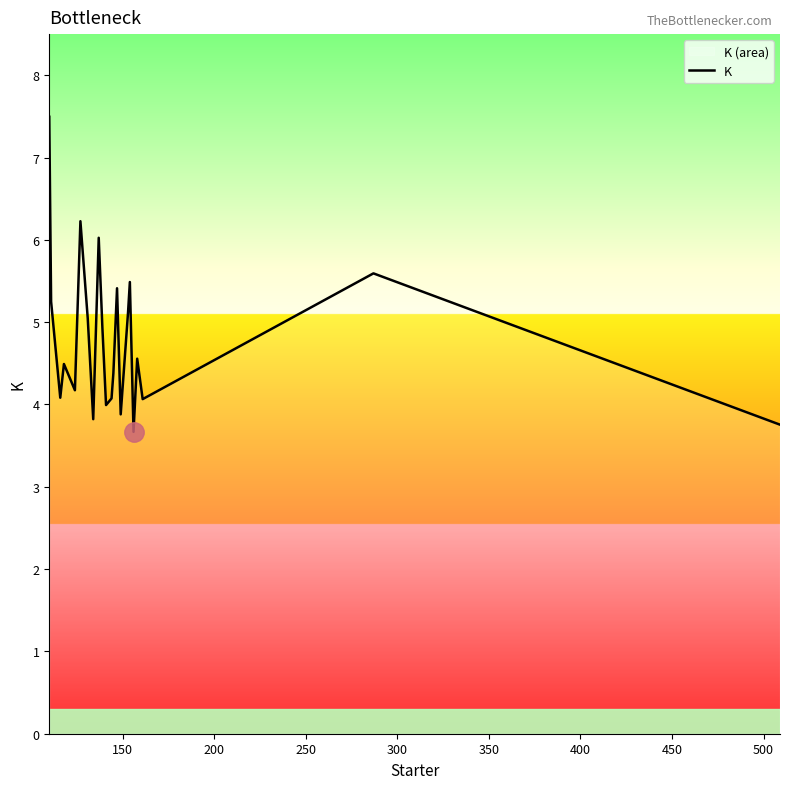

Reading left to right, list all the values displayed in this chart.

7.5	5.2	4.1	4.5	4.2	6.2	5.0	3.8	6.0	4.9	4.0	4.1	4.4	5.4	3.9	5.1	5.5	3.7	4.6	4.1	5.6	3.8